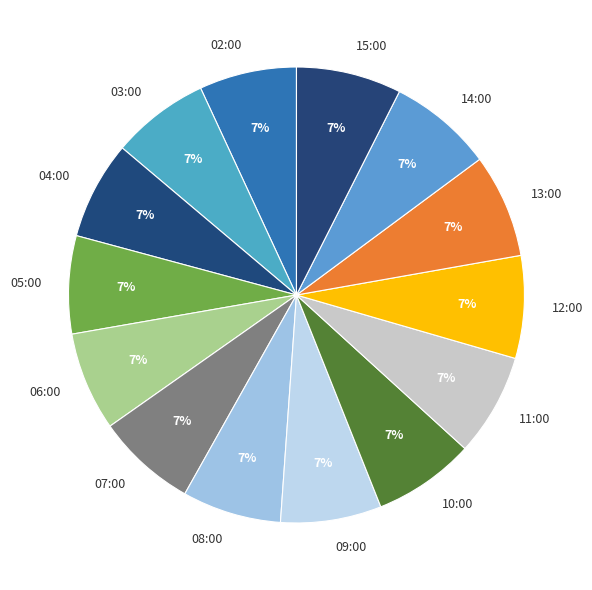

To the nearest percent, what is the average slice percentage?

7%